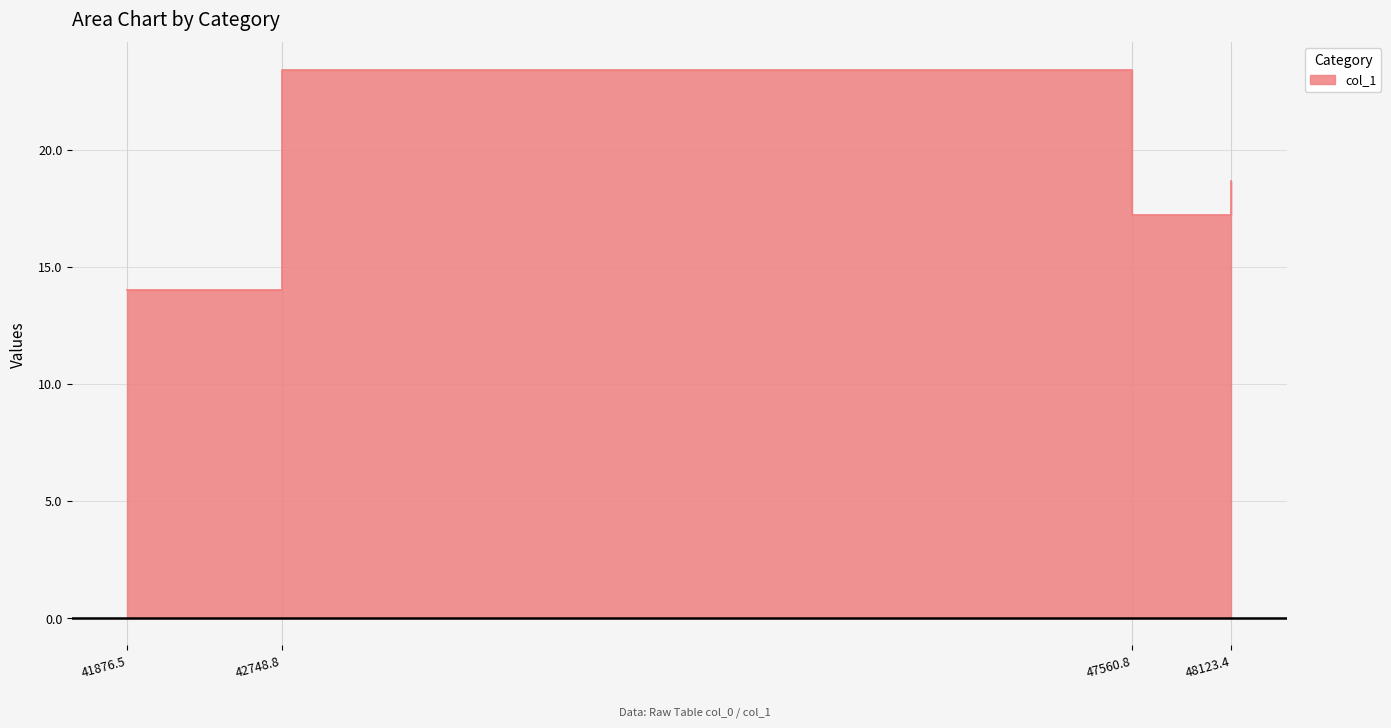

True or false: the data shows 14.0 at 41876.5.

True